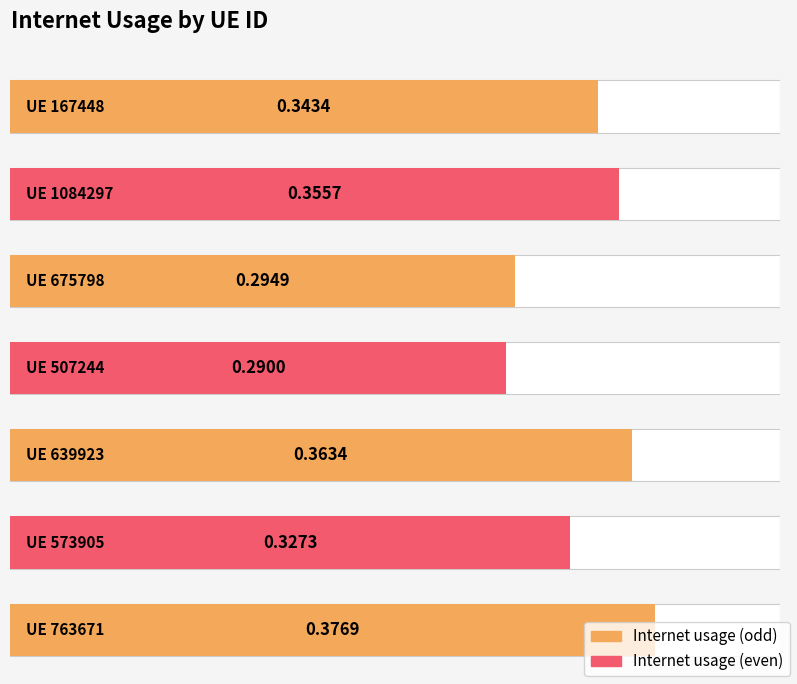

What value does the data have at 507244?

0.3